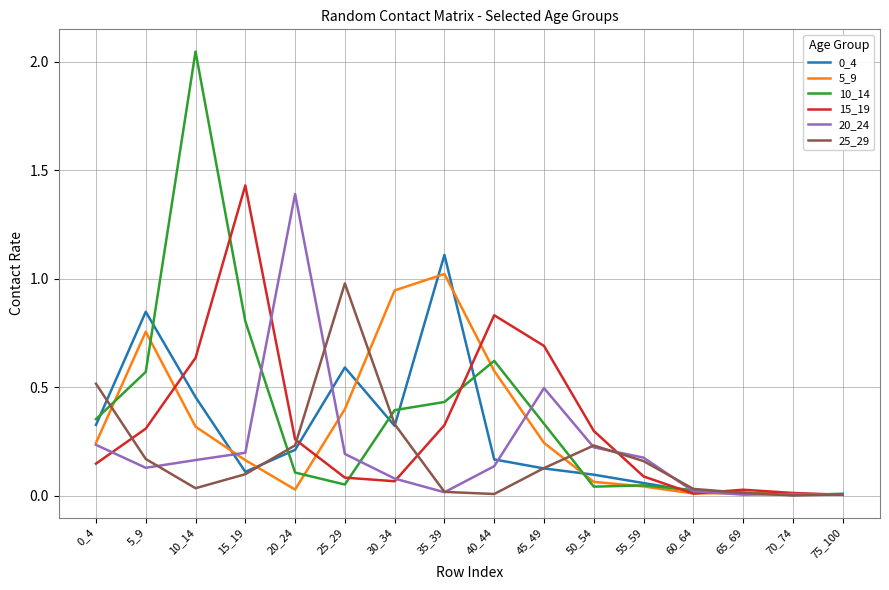

How many series are shown in this chart?

6